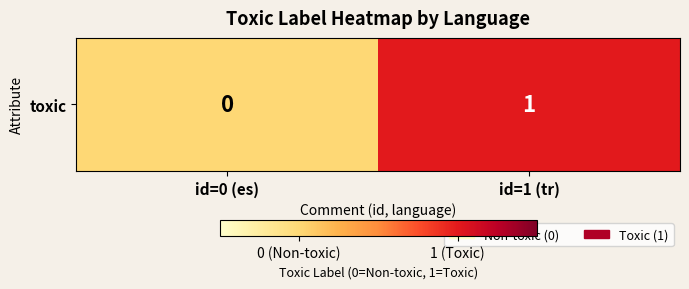

What is the difference between the maximum and minimum values?

1